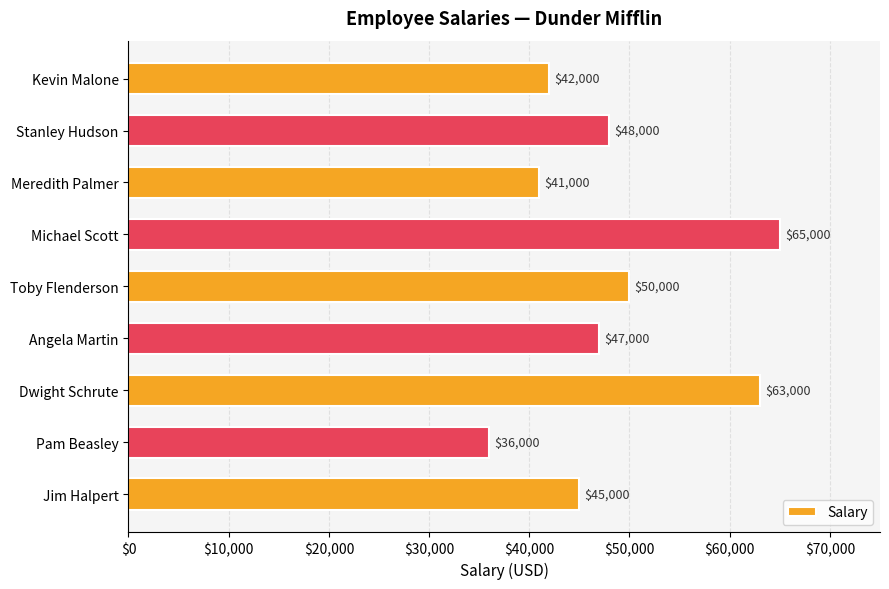

What is the difference between the second highest and second lowest values?

22000